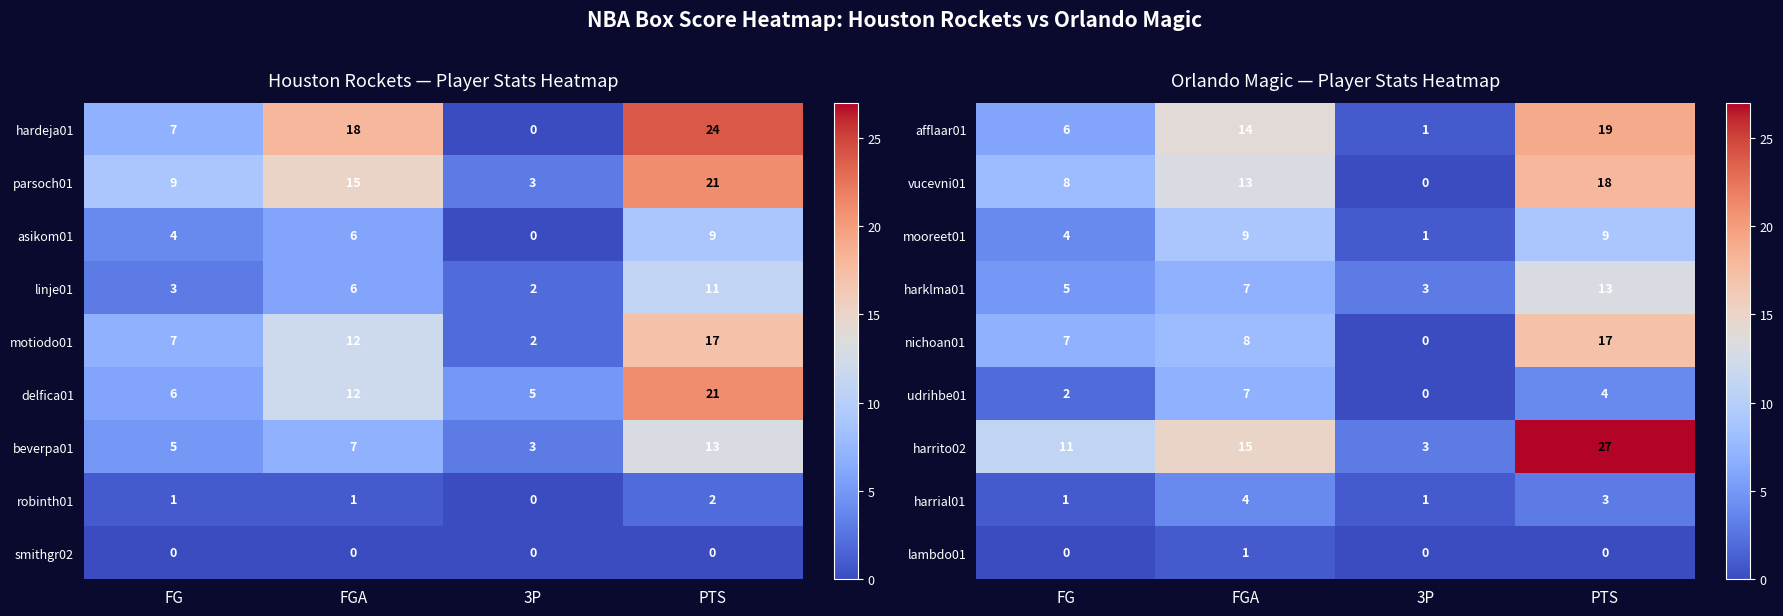

Rank the categories by nichoan01 value from lowest to highest.

3P, FG, FGA, PTS